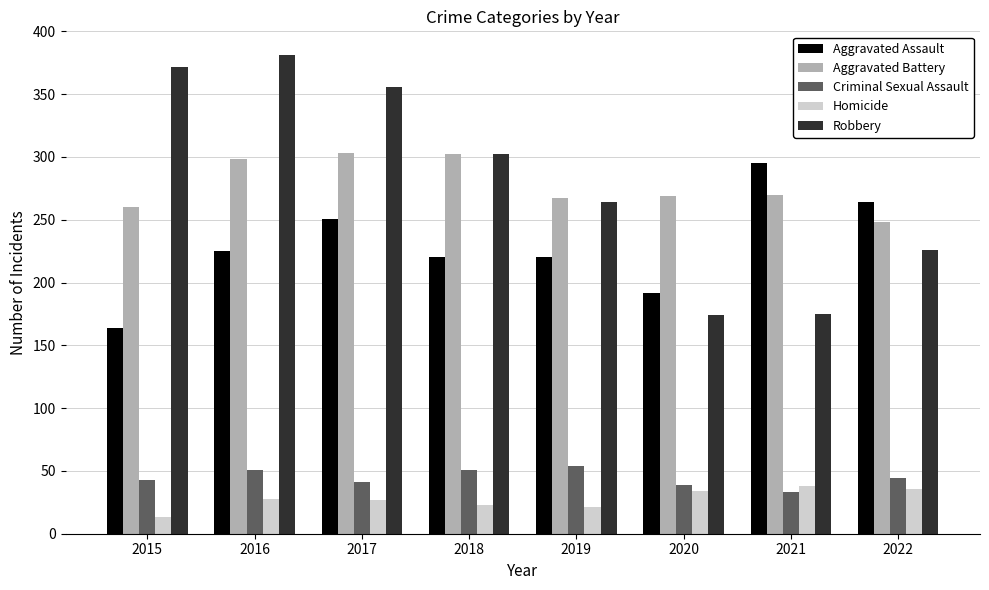

Which category has the highest value across all series?

2016